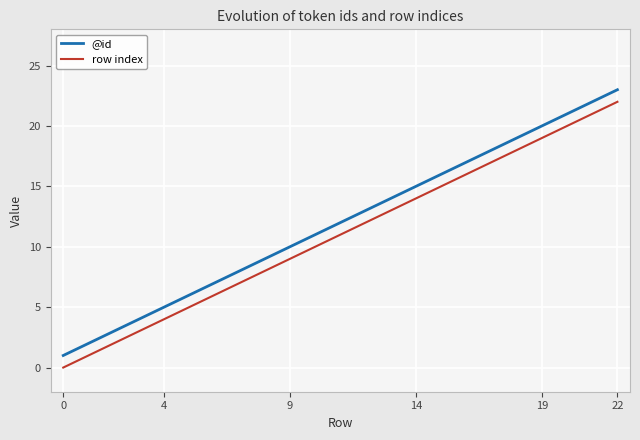

What is the maximum value shown in the chart?

23